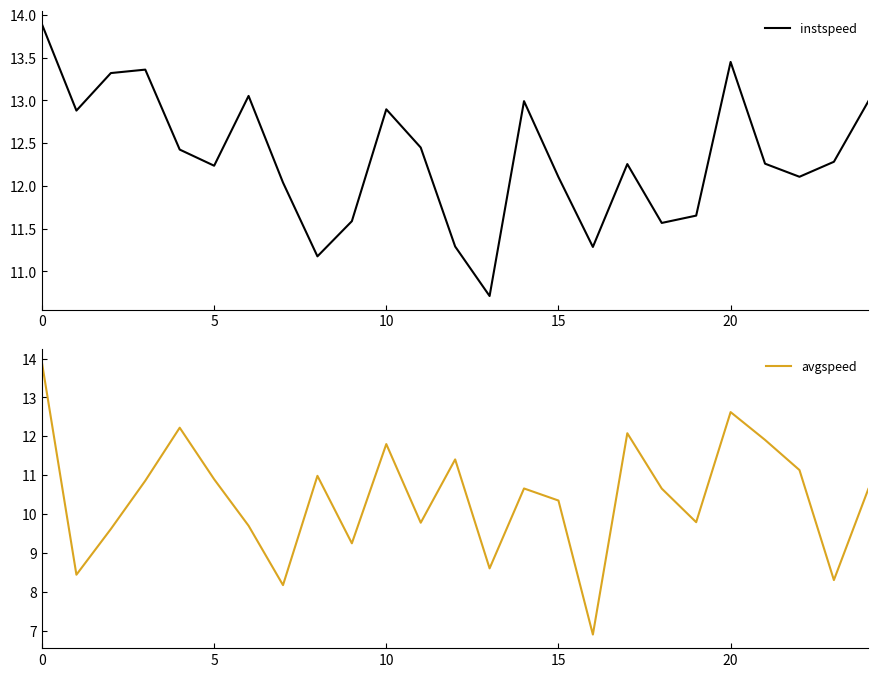

At how many categories does at least one series exceed 10?

25